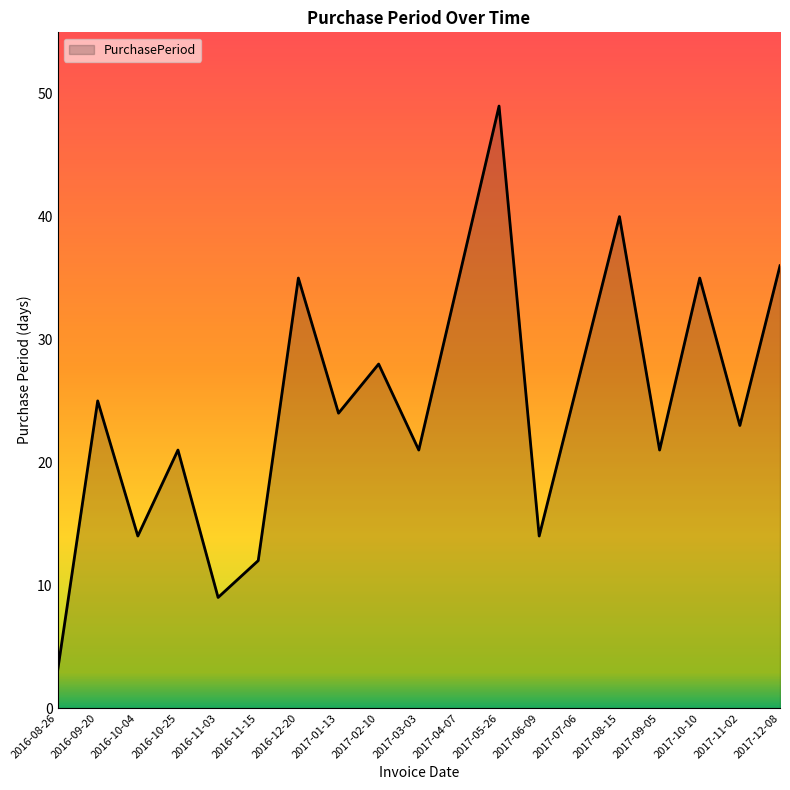

True or false: the data shows 33 at 2017-03-03.

False